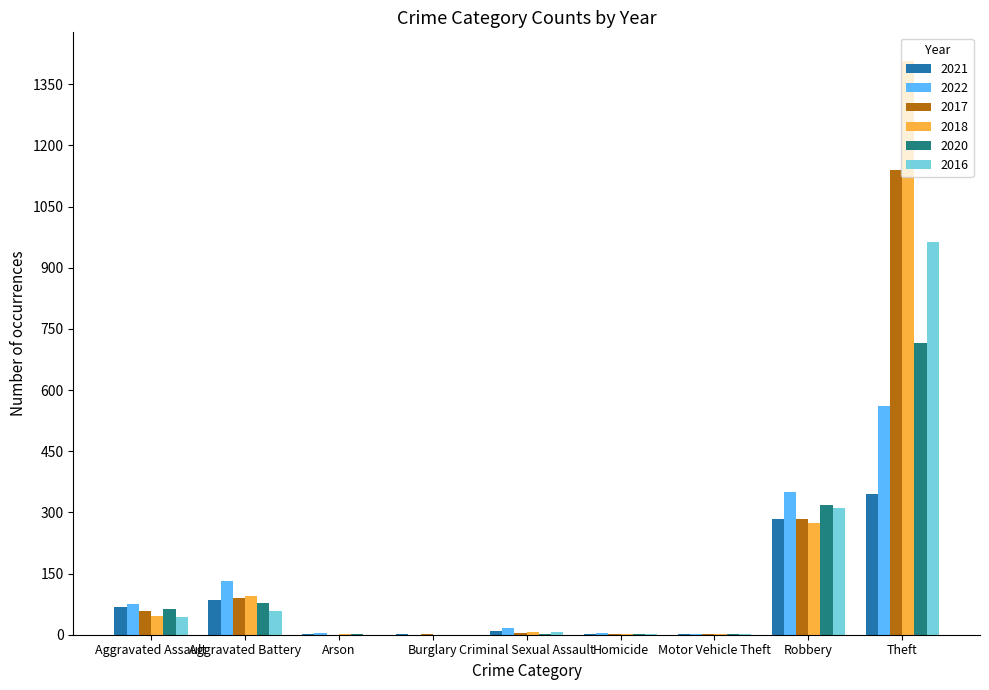

Is the value of 2017 at Motor Vehicle Theft greater than the value of 2020 at Theft?

No